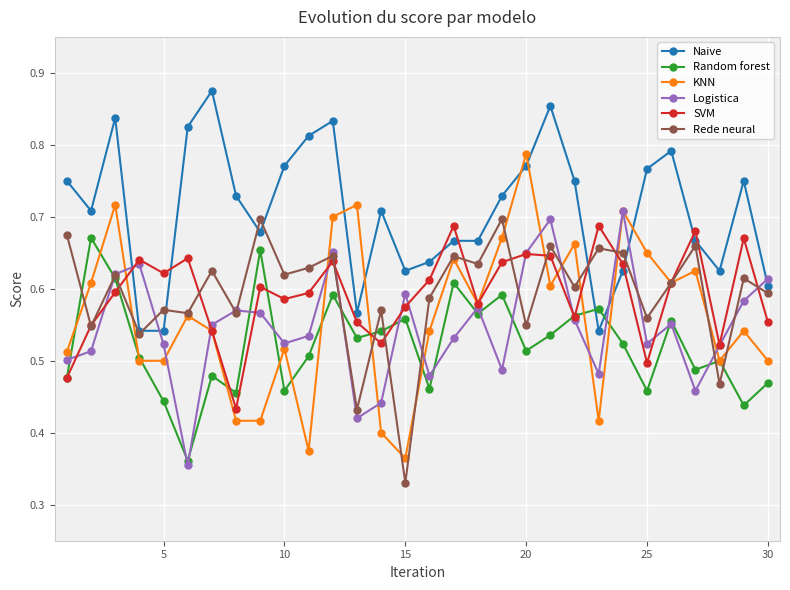

At how many categories does at least one series exceed 0?

30